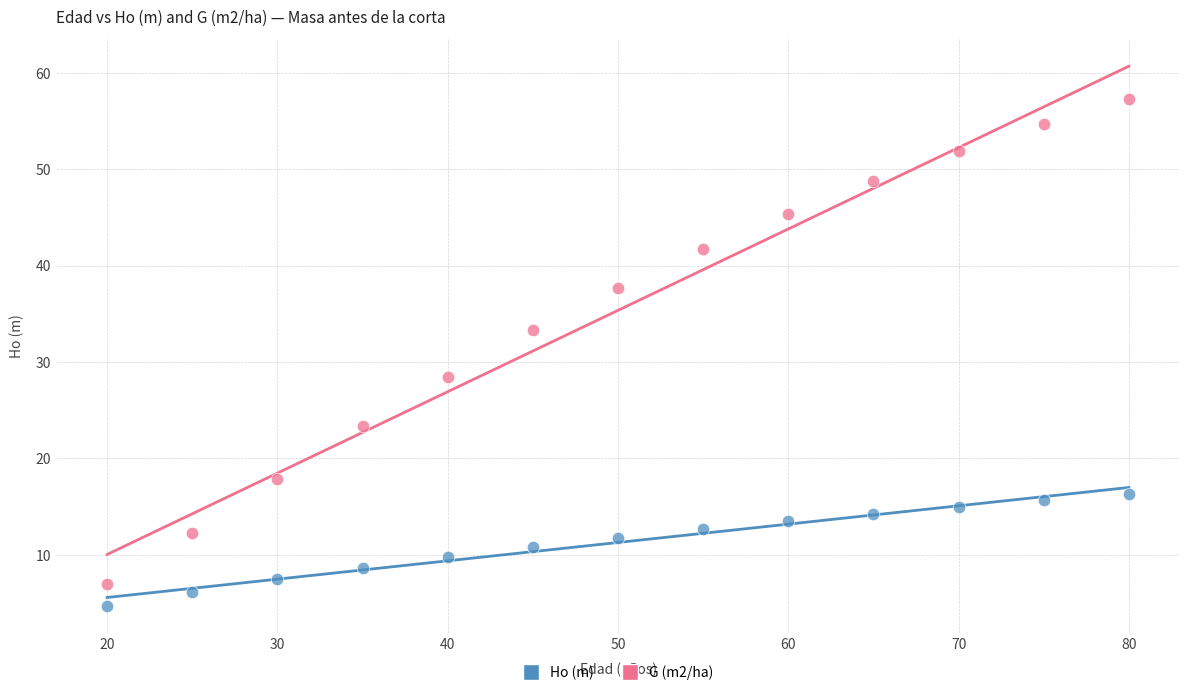

Which series reaches the maximum Y coordinate?

G (m2/ha)